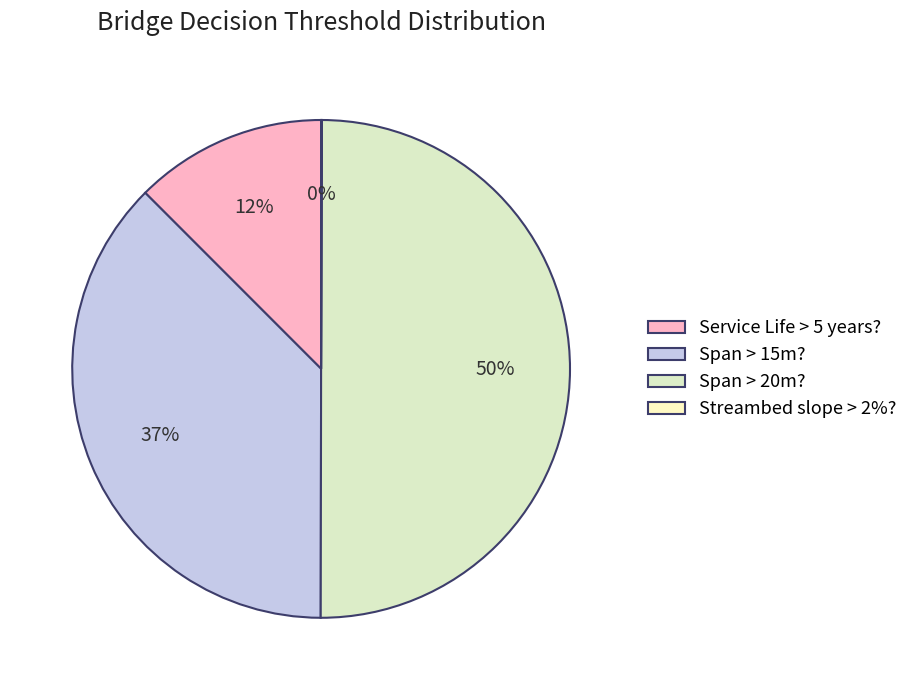

Combined, what portion of the pie is Service Life > 5 years? and Span > 15m??

50.0%